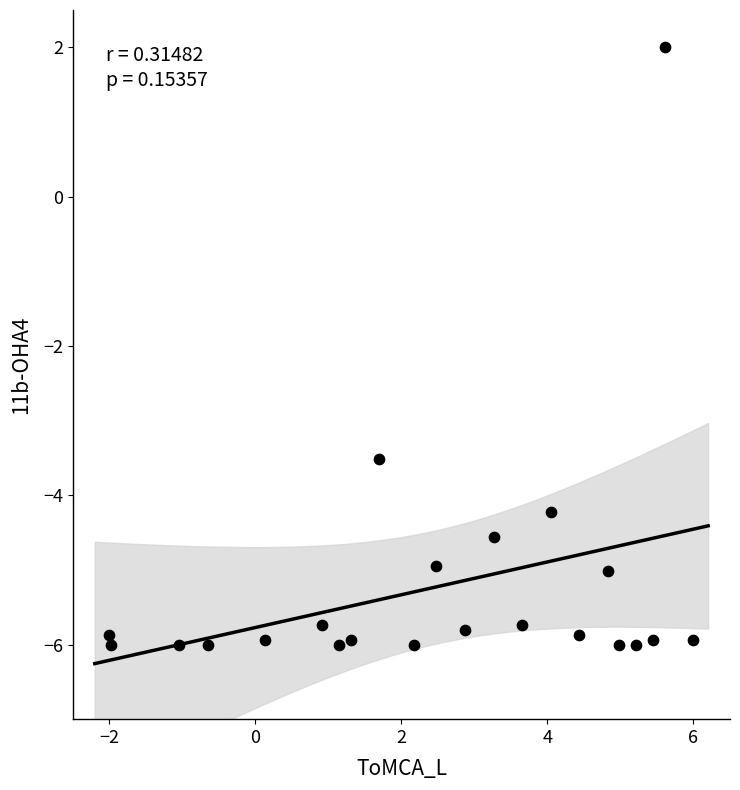

What is the range of Y values (max minus min)?

8.0